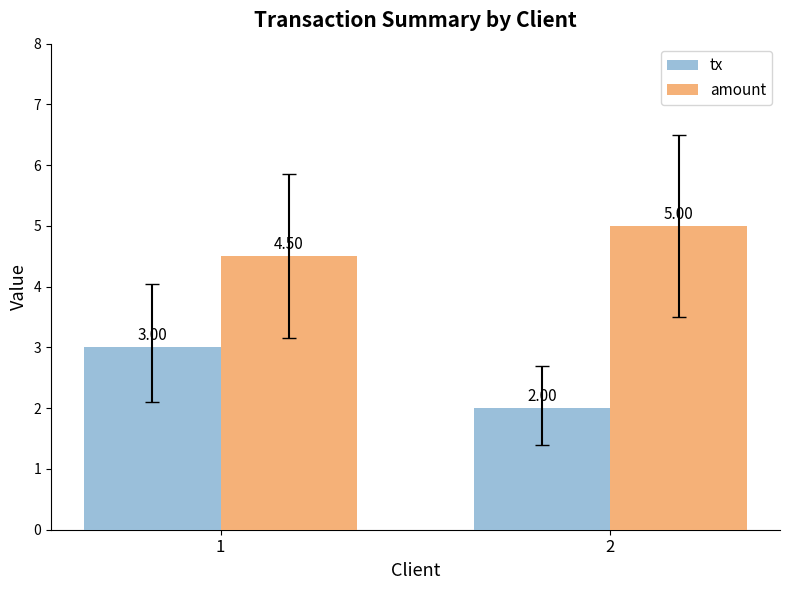

Reading right to left, extract all data points from this chart.

tx: 2.0	3.0
amount: 5.0	4.5